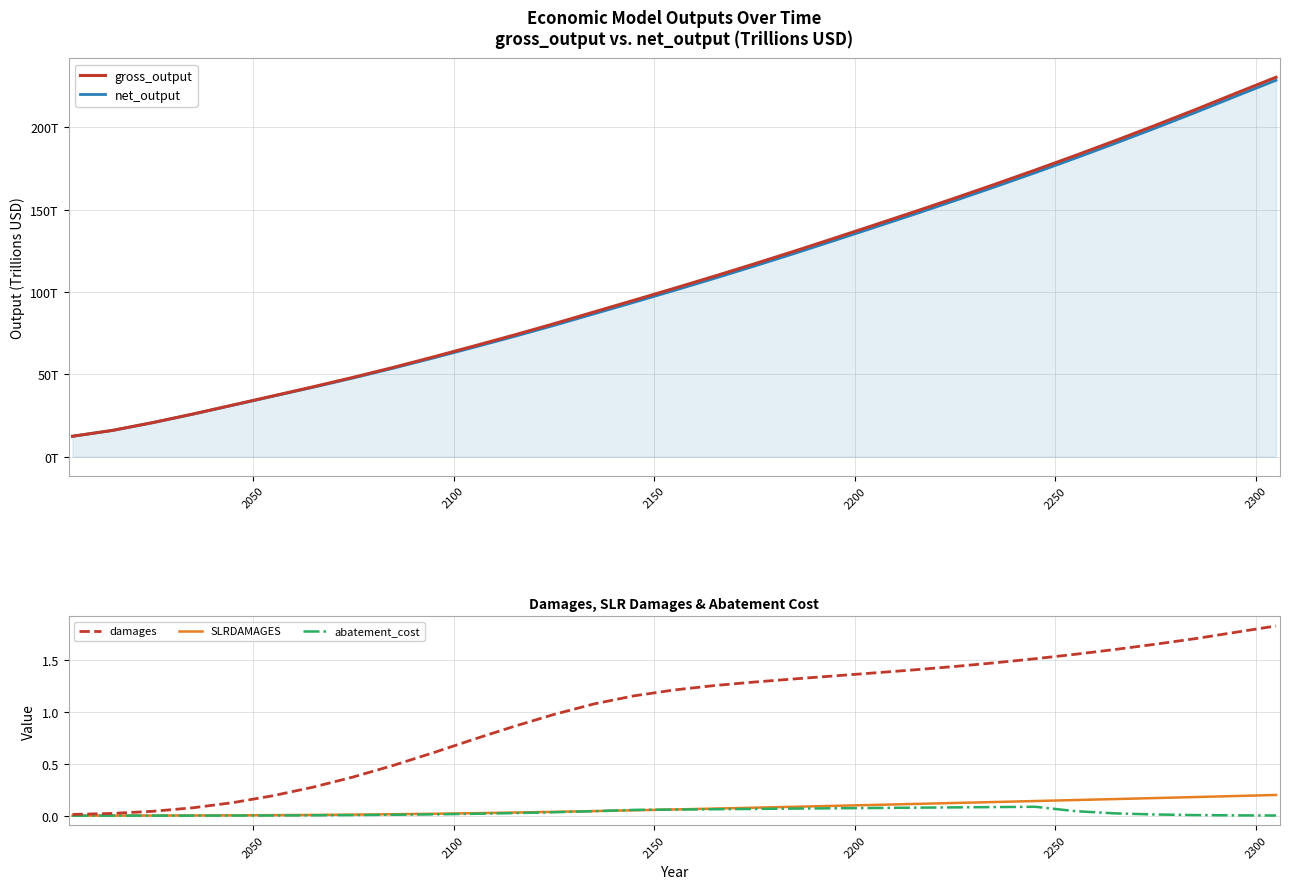

Which series has the largest range (max minus min)?

gross_output